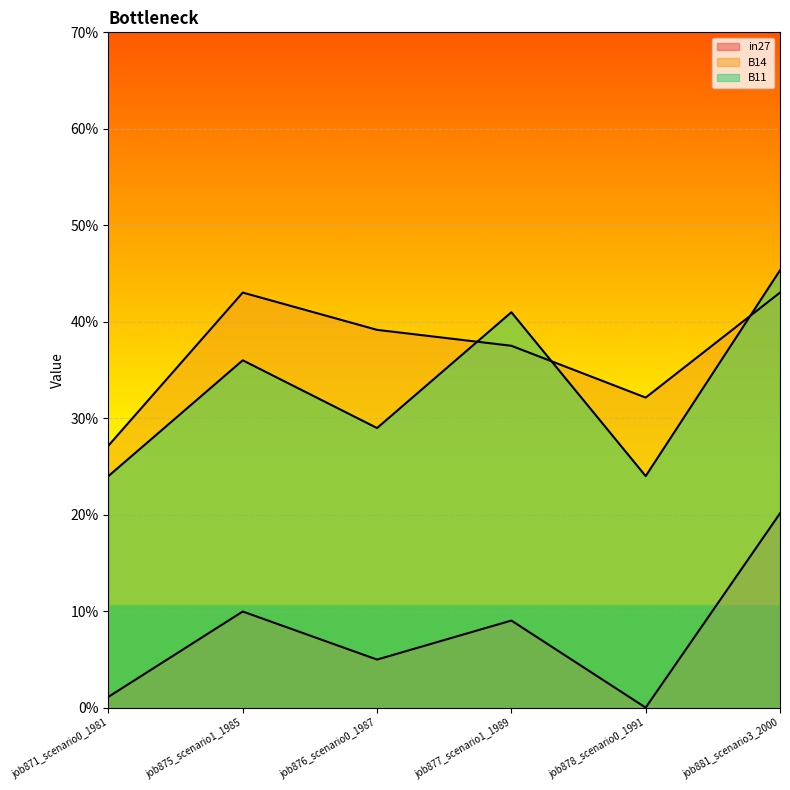

Which category has the highest value in the in27 series?

job881_scenario3_2000